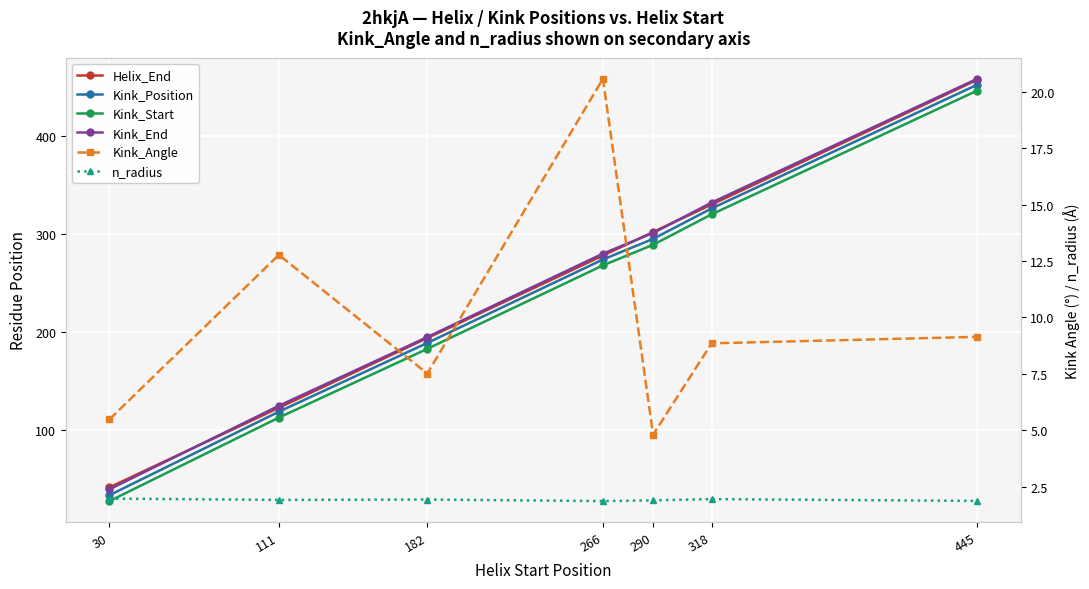

What is the sum of all n_radius values?

13.3